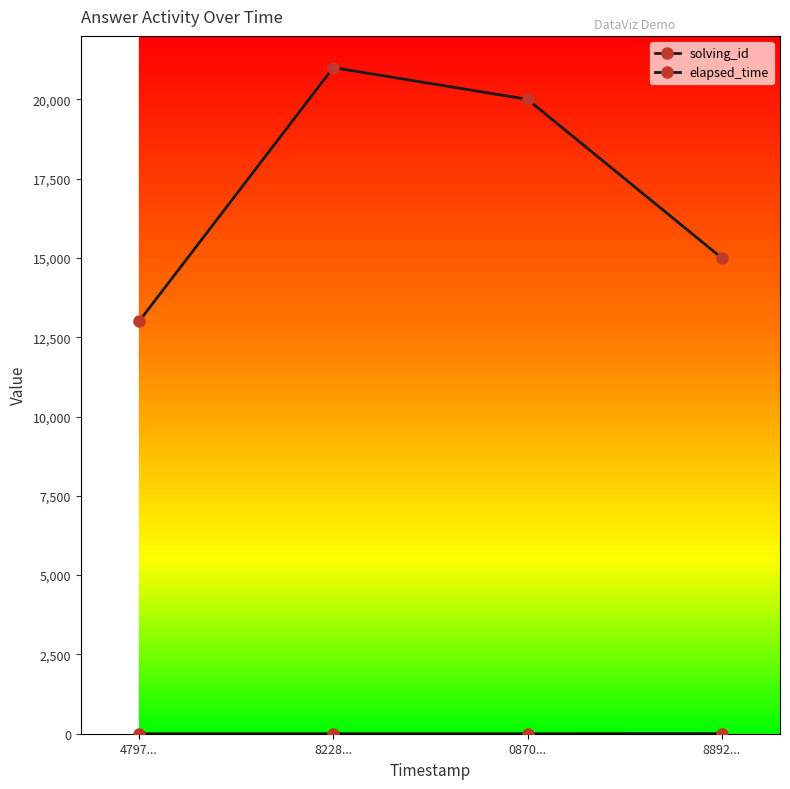

True or false: solving_id and elapsed_time intersect in this chart.

False